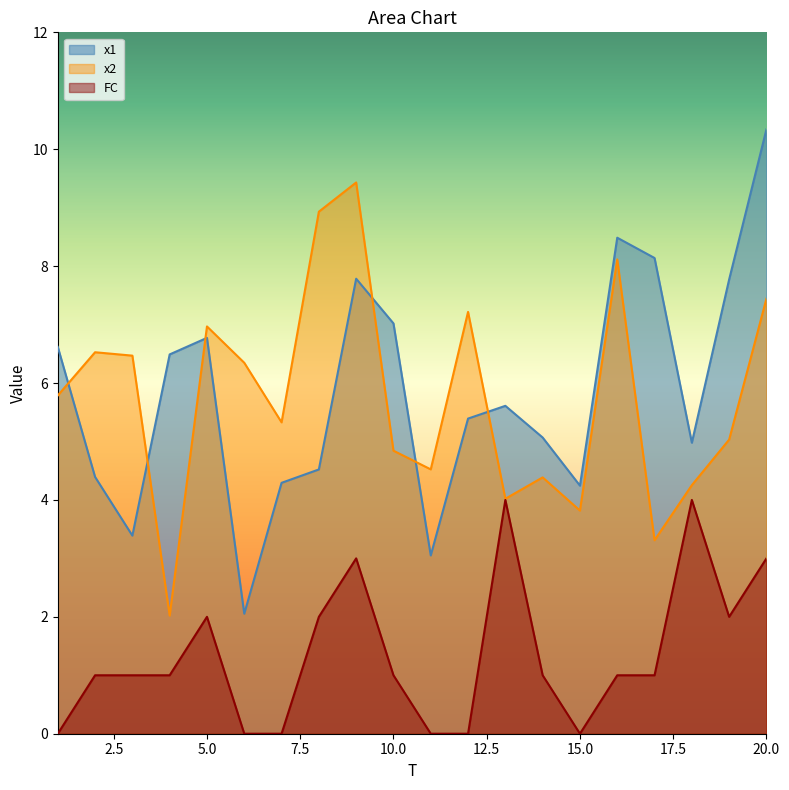

In FC, how many points are lower than both neighbors (excluding endpoints)?

2